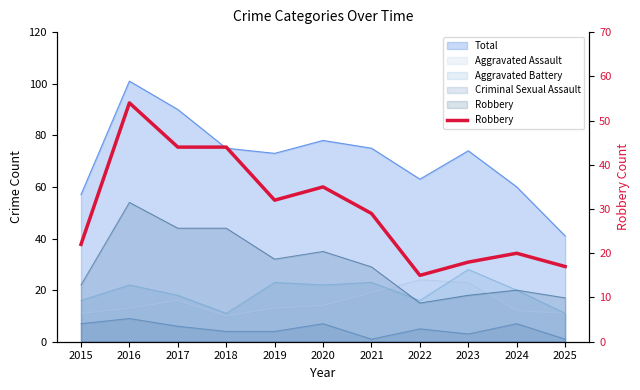

Reading left to right, list all the values displayed in this chart.

2015=22	2016=54	2017=44	2018=44	2019=32	2020=35	2021=29	2022=15	2023=18	2024=20	2025=17